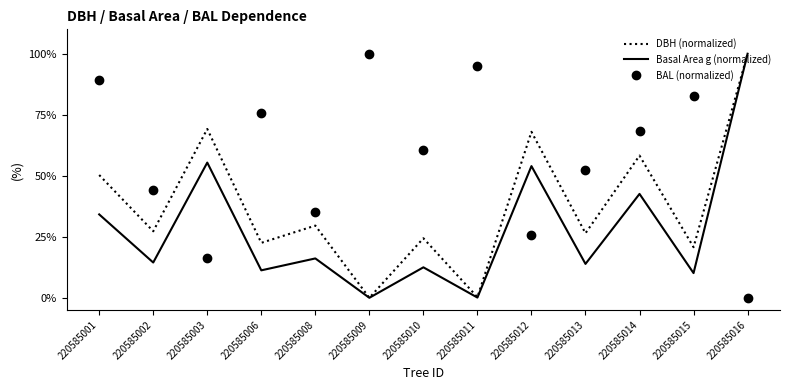

Is it true that Basal Area g (normalized) equals 0.1 at 220585011?

True